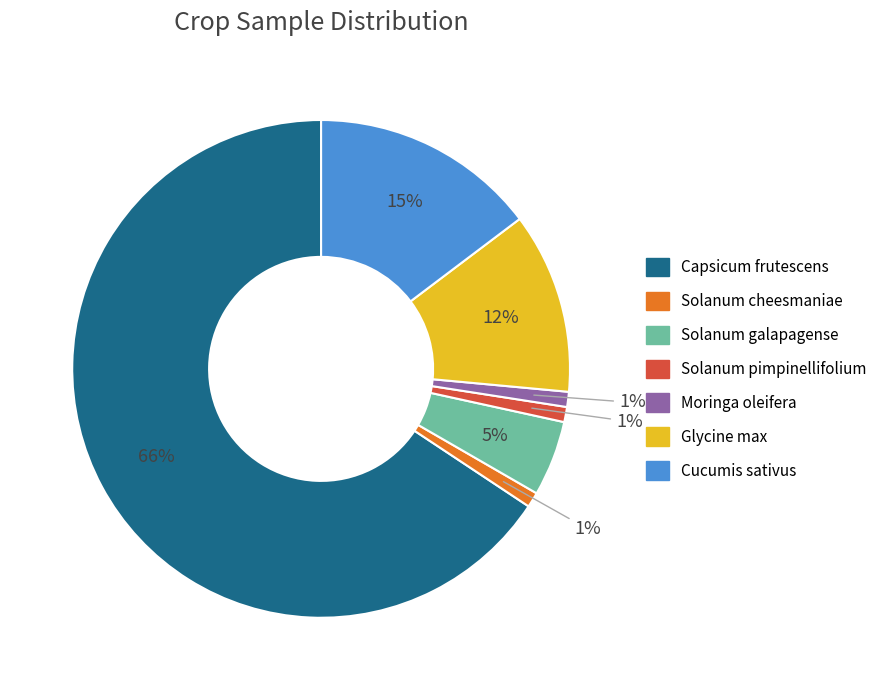

Approximately how many times larger is the value at Moringa oleifera compared to Solanum pimpinellifolium?

1.0